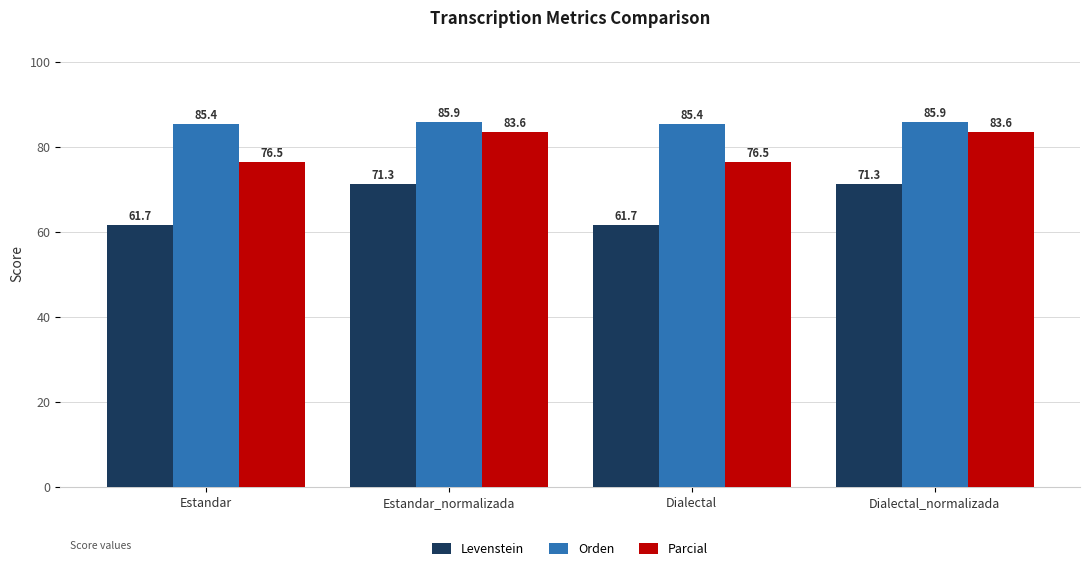

True or false: Levenstein has a value of 103.9 at Dialectal_normalizada.

False